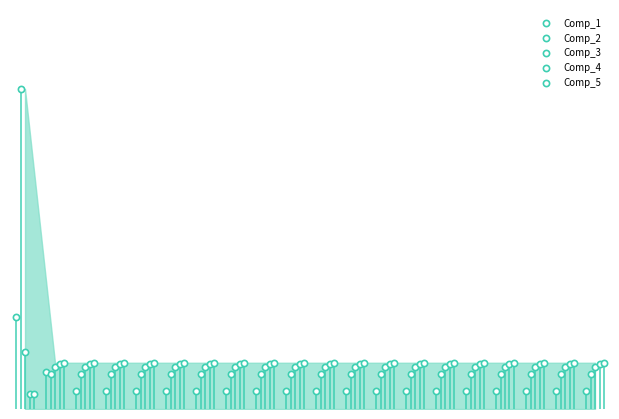

Which series reaches the minimum Y coordinate?

Comp_4